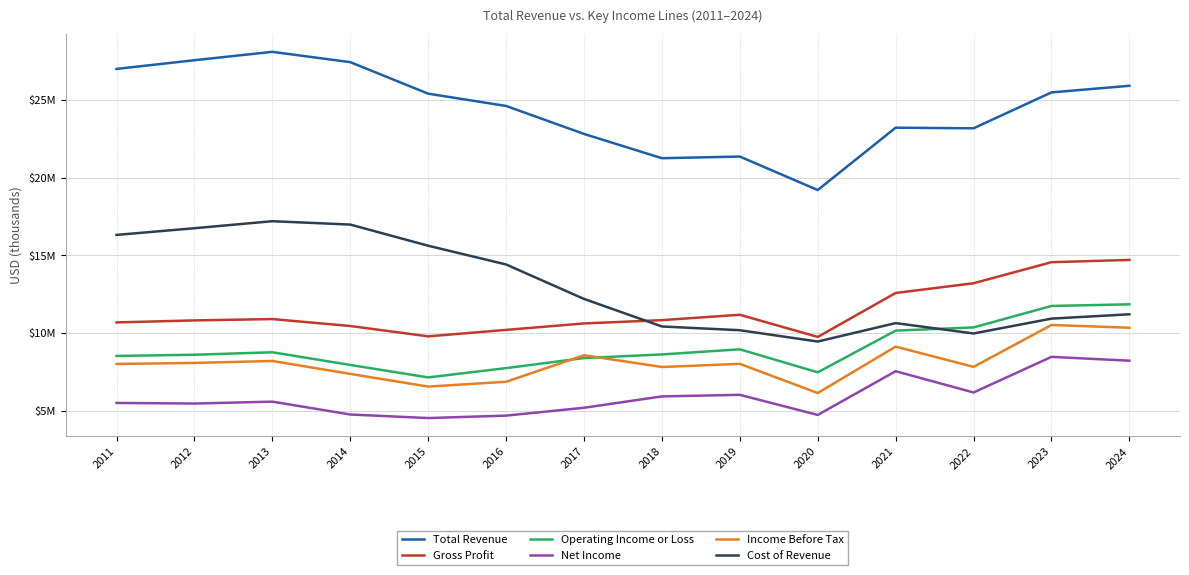

At how many categories does at least one series exceed 21864387?

11